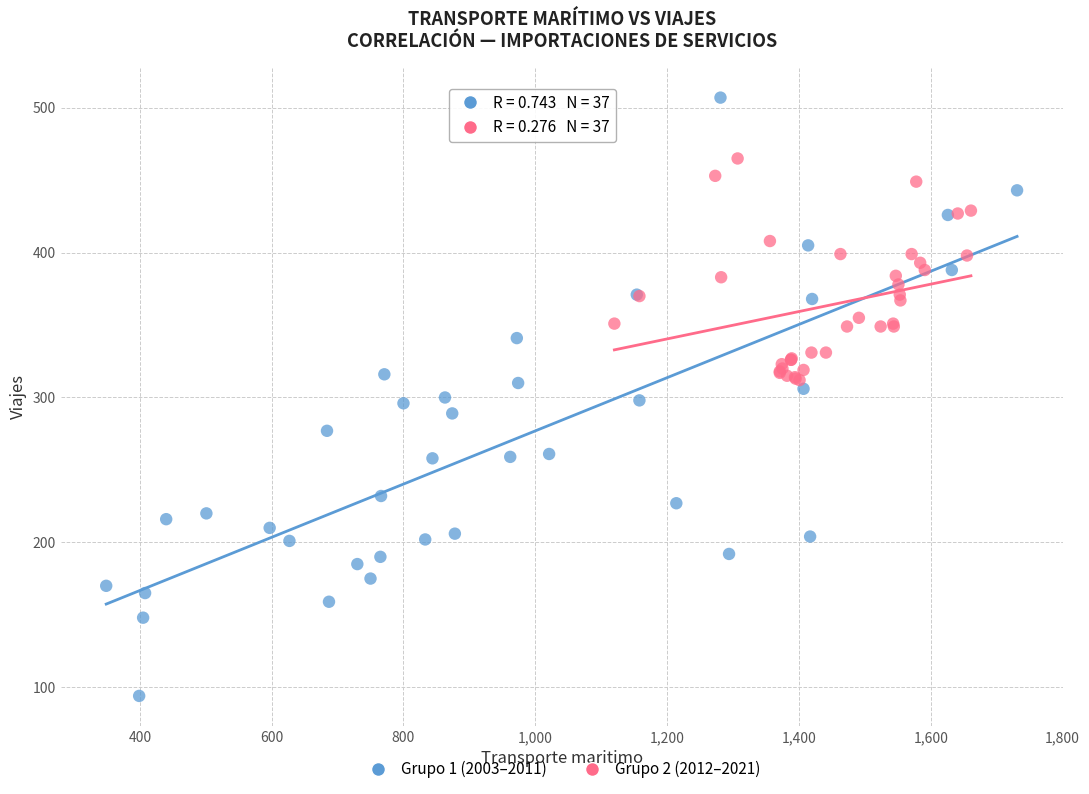

Which series contains the lowest Y value?

Grupo 1 (2003–2011)